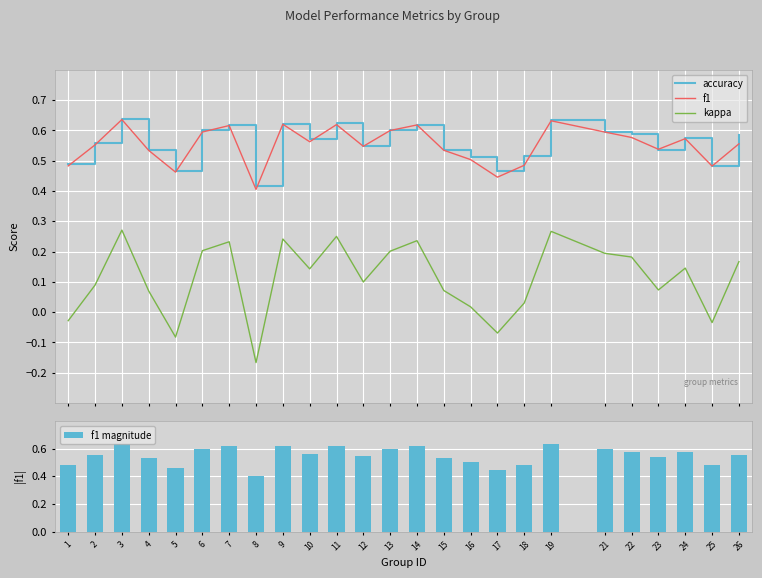

What is the highest value of the f1 magnitude series?

0.6